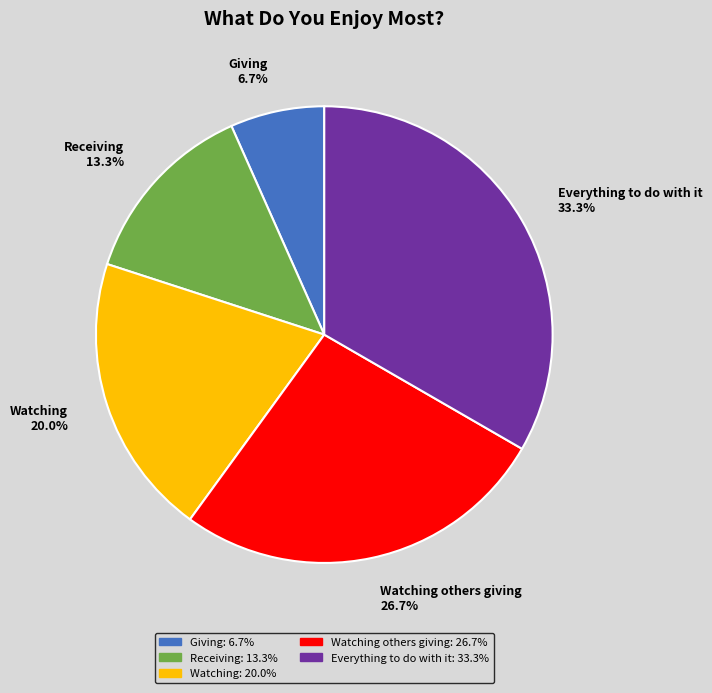

Approximately how many times larger is the value at Watching others giving compared to Giving?

4.0